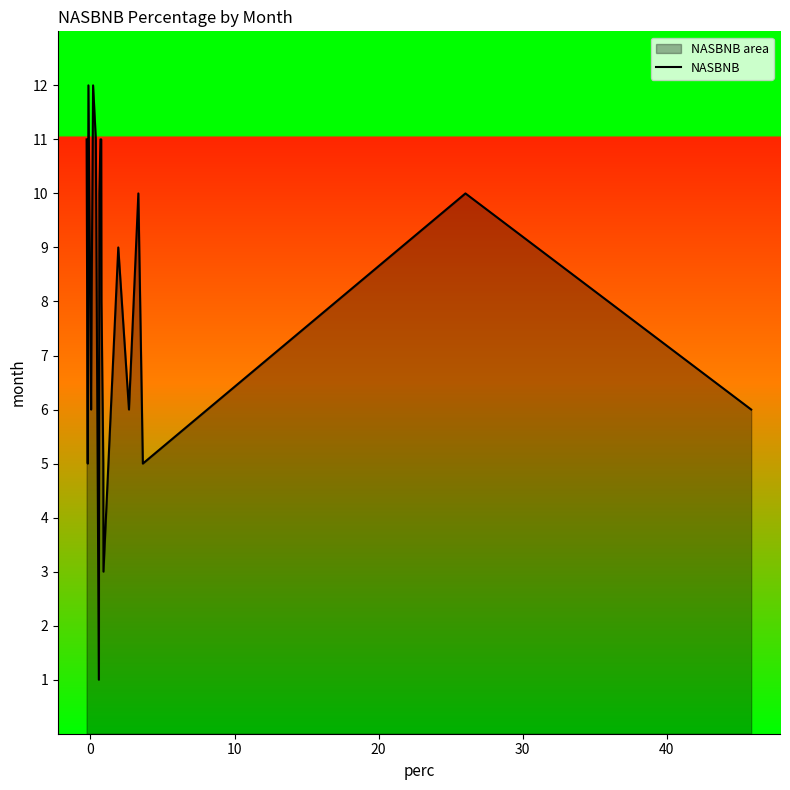

True or false: the data has more than 2 interior local peaks.

True